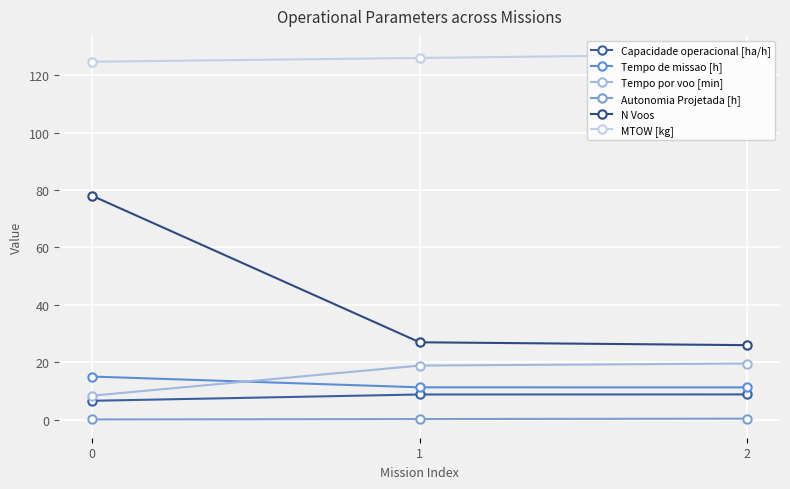

What value does the Tempo de missao [h] series have at 2?

11.3